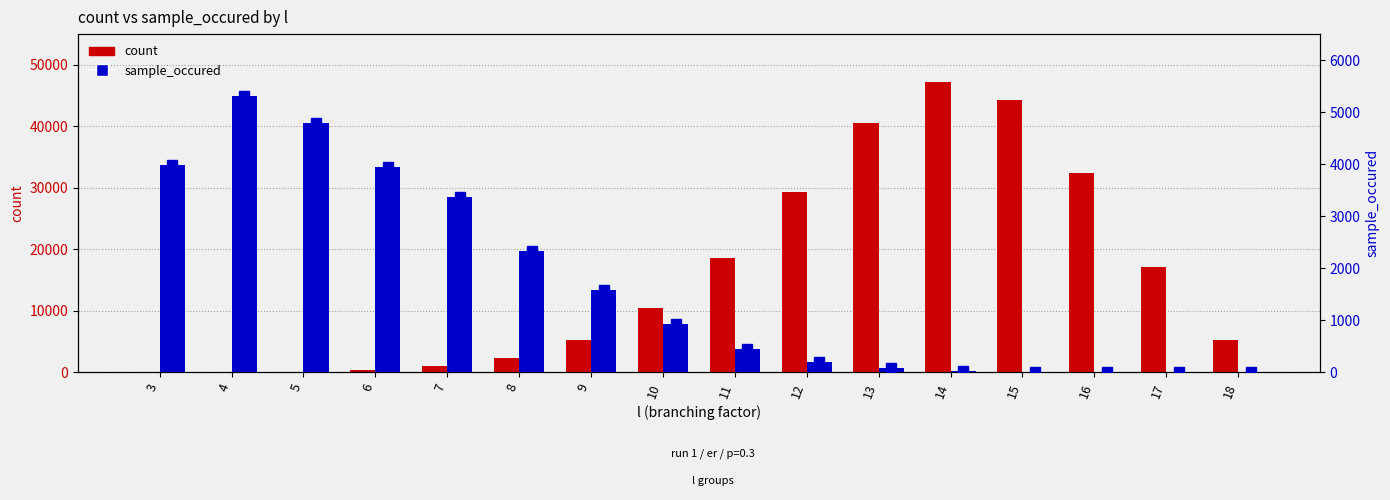

At which label does sample_occured first exceed 921?

3